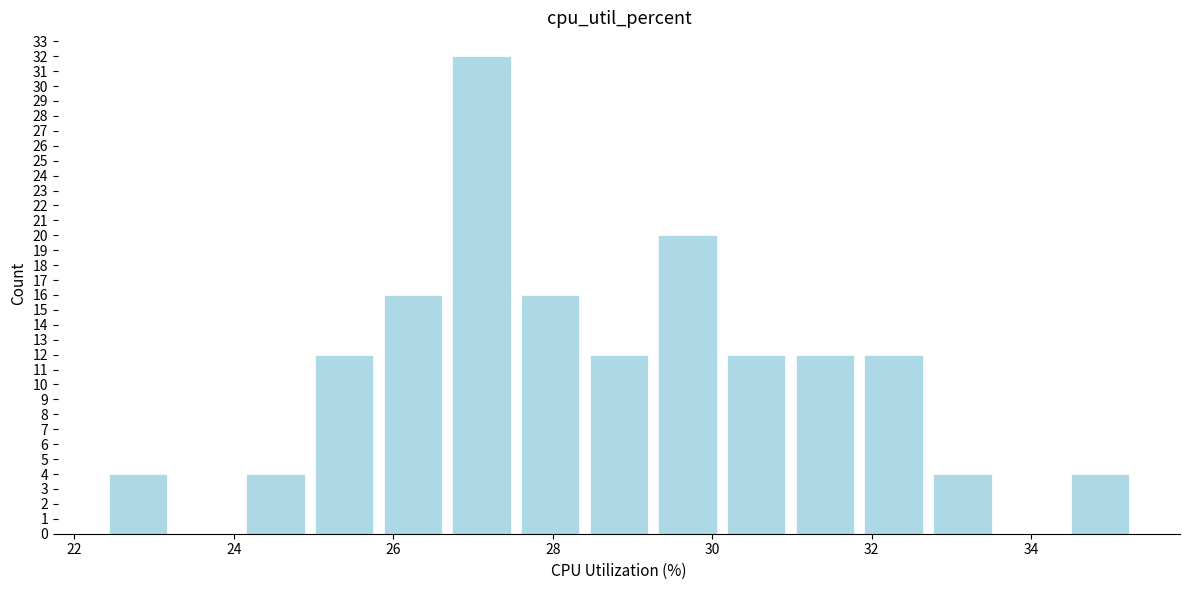

Reading left to right, transcribe this chart: for each bar, give the range it covers on the x-axis and its height. Neither the bar edges nor the heights are printed on the chart, so give them approximately, as read against the axes.

22.4 to 23.2: 4
23.2 to 24.2: 0
24.2 to 25.0: 4
25.0 to 25.8: 12
25.8 to 26.8: 16
26.8 to 27.6: 32
27.6 to 28.4: 16
28.4 to 29.4: 12
29.4 to 30.2: 20
30.2 to 31.0: 12
31.0 to 32.0: 12
32.0 to 32.8: 12
32.8 to 33.6: 4
33.6 to 34.4: 0
34.4 to 35.4: 4